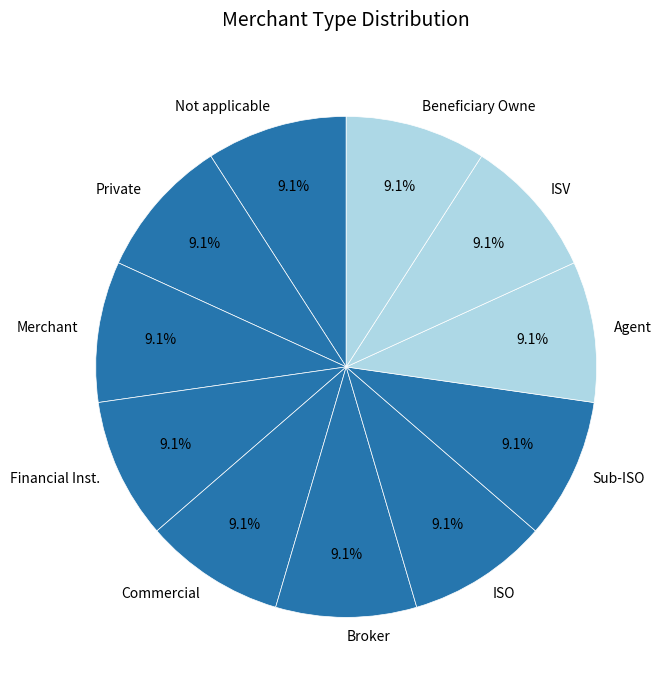

Does Broker represent more than half of the total?

No